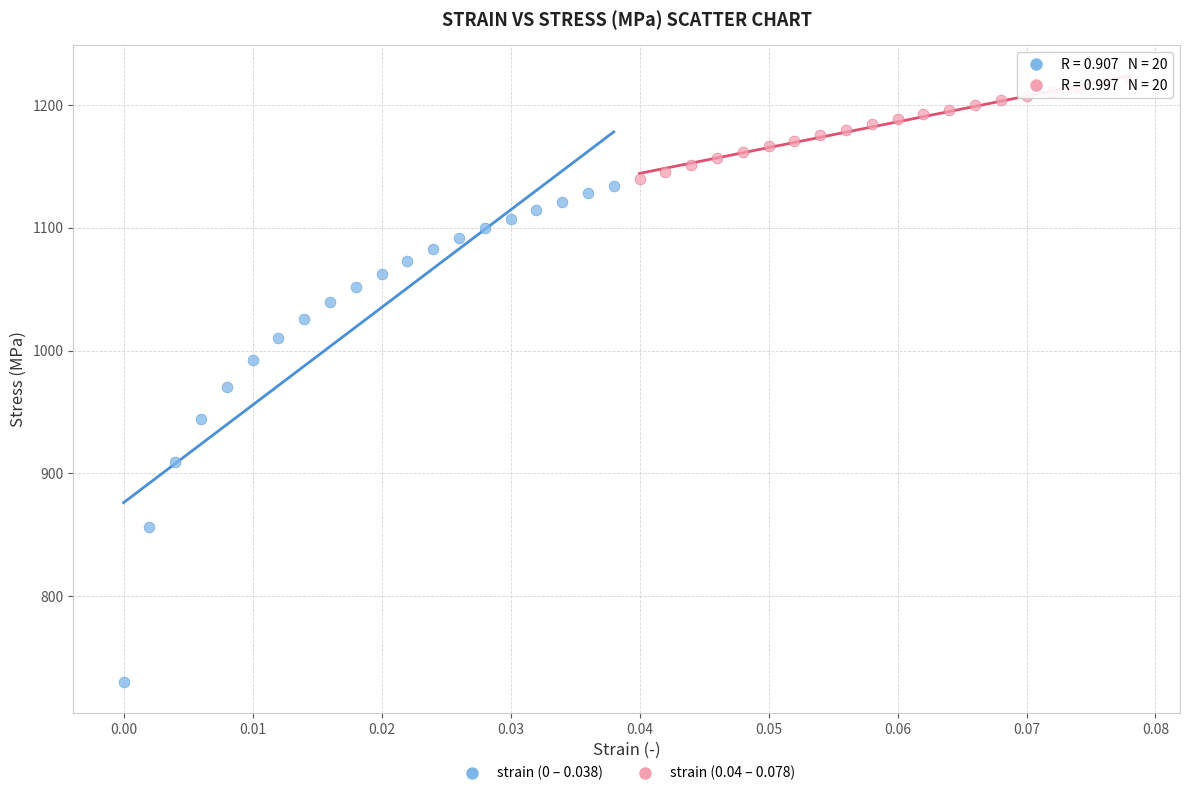

Which series reaches the minimum Y coordinate?

strain (0 – 0.038)